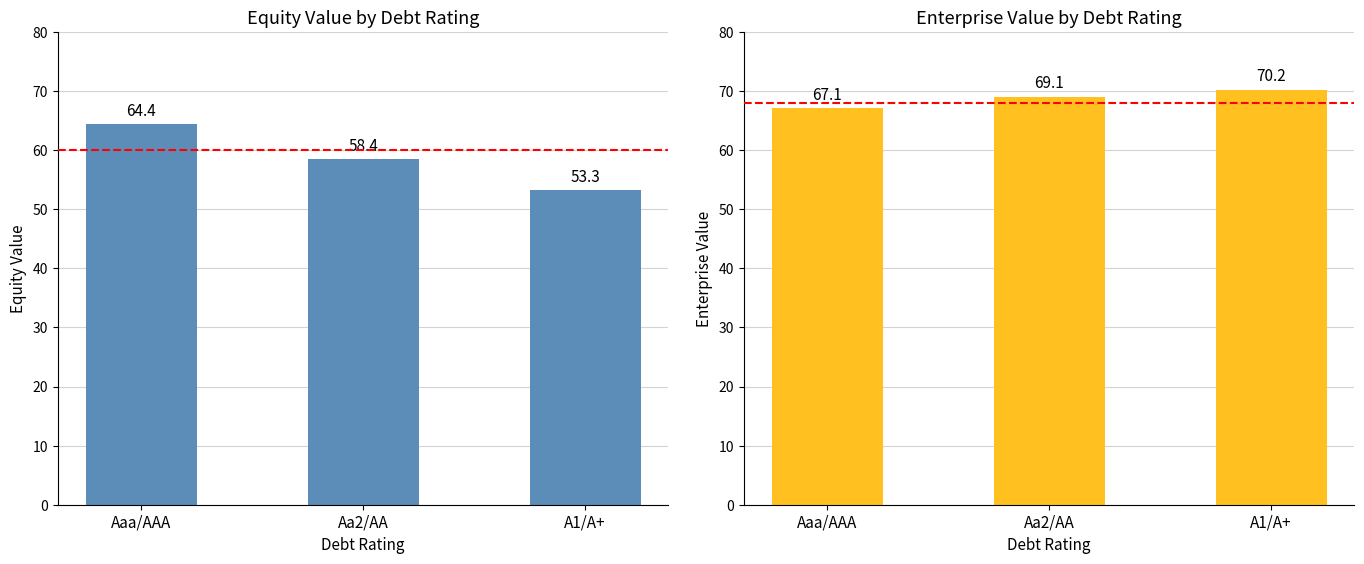

How many data points in enterprise_value are above 69?

2